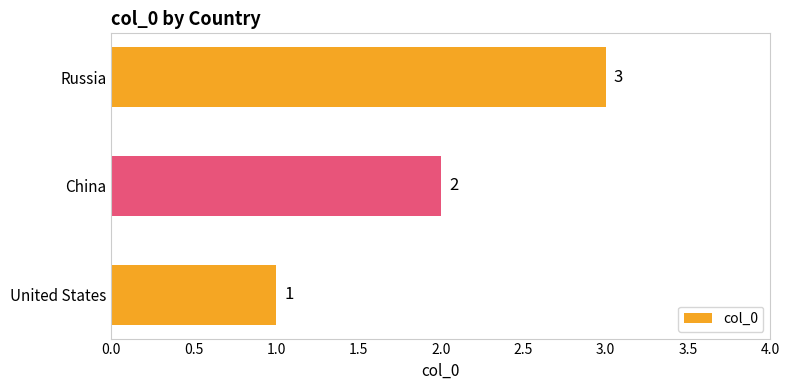

What is the average value?

2